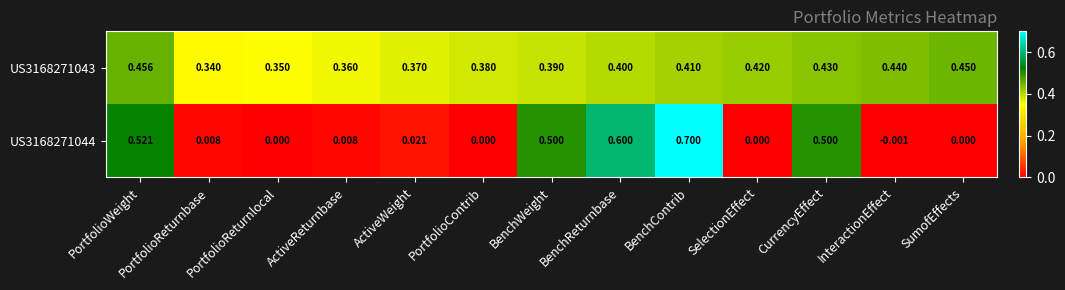

Which label corresponds to the smallest value in the chart?

InteractionEffect